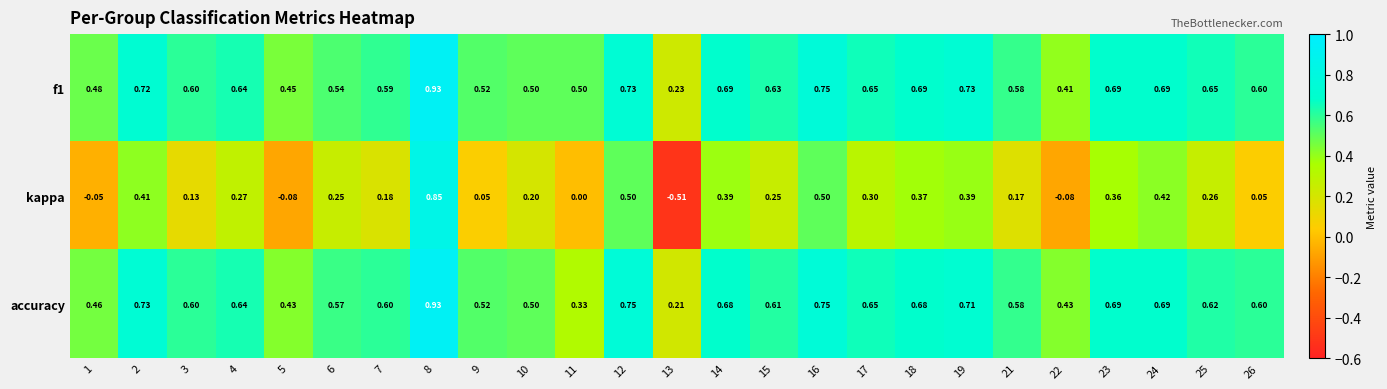

What is the spread (max minus min) of values at 6?

0.3